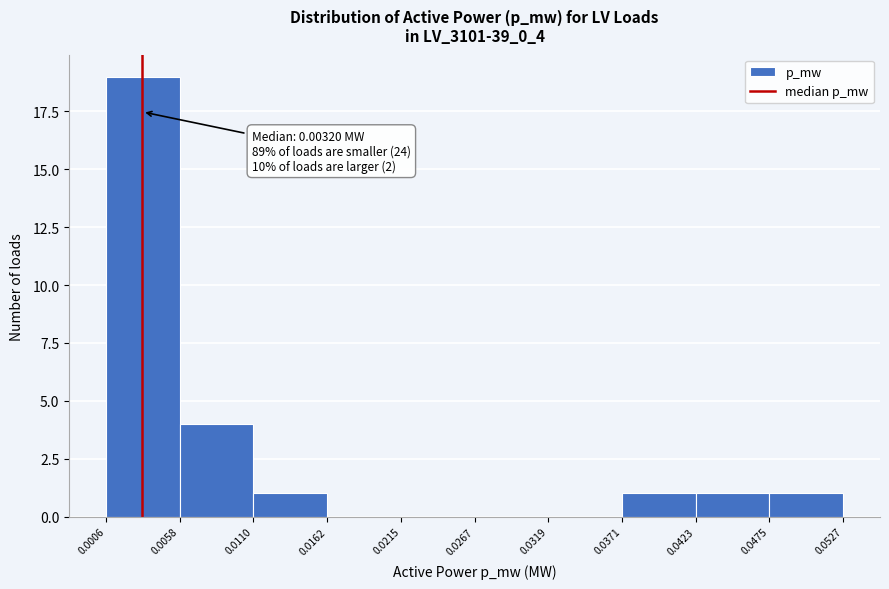

Over which range of the x-axis is the bar tallest?

0.0006 to 0.0058